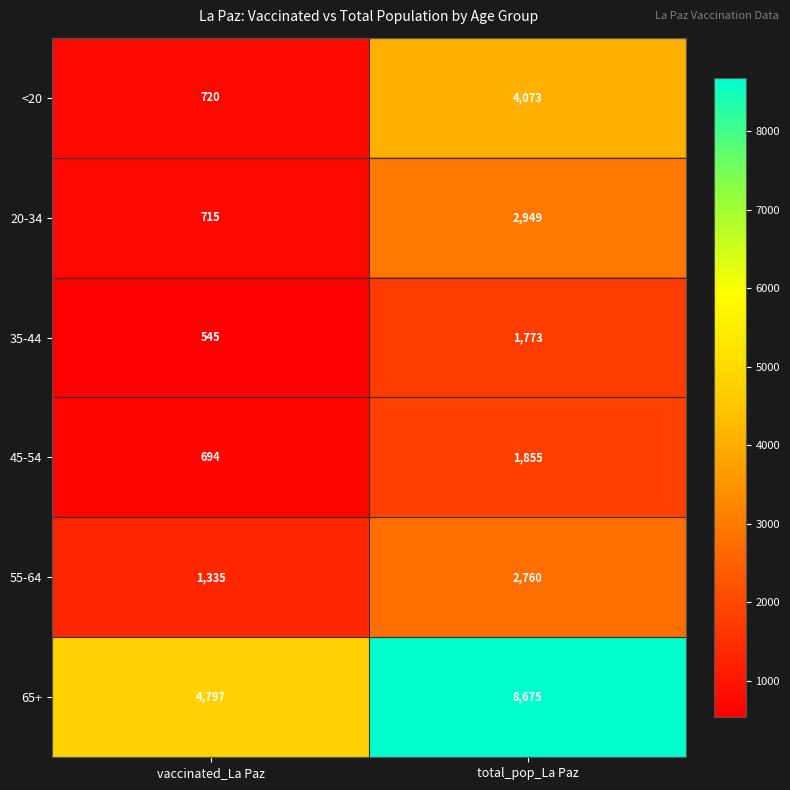

At which category is the sum across all series the highest?

total_pop_La Paz